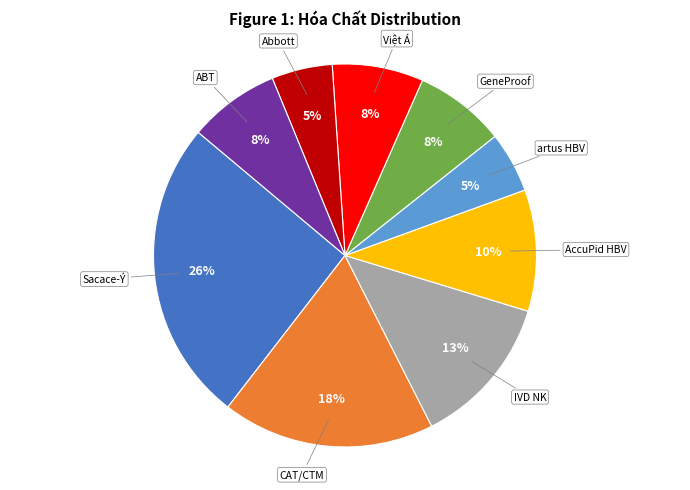

To the nearest percent, what is the difference between the largest and smallest slice percentages?

21%